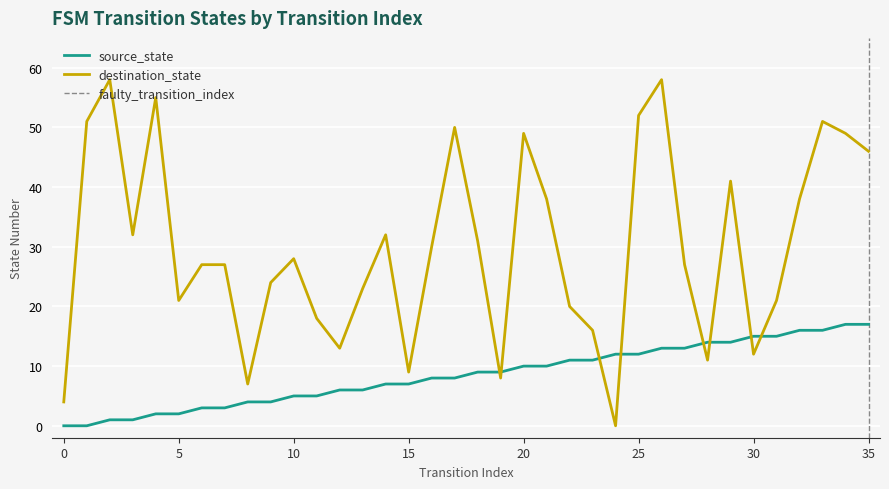

What is the value of the destination_state point at the 28th from the left?

27